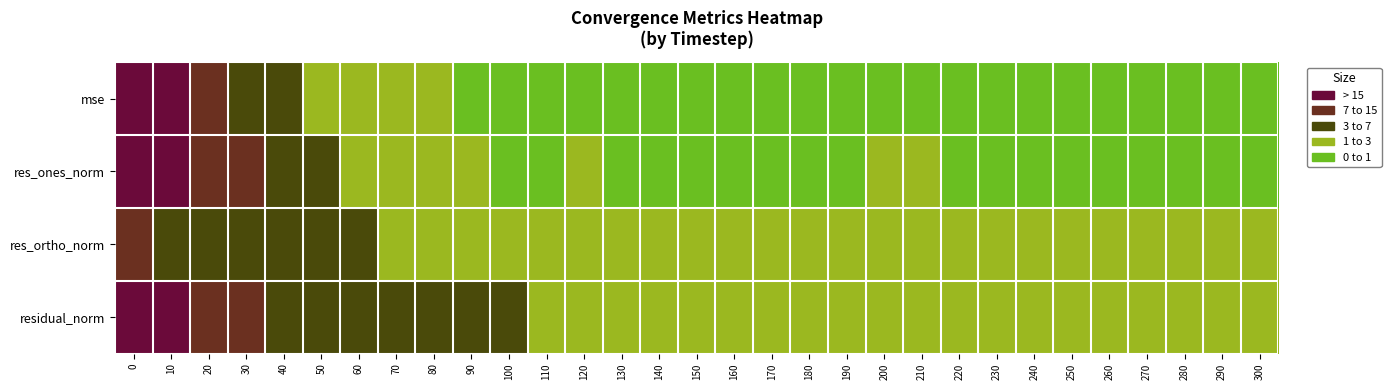

How many distinct data groups are displayed?

4